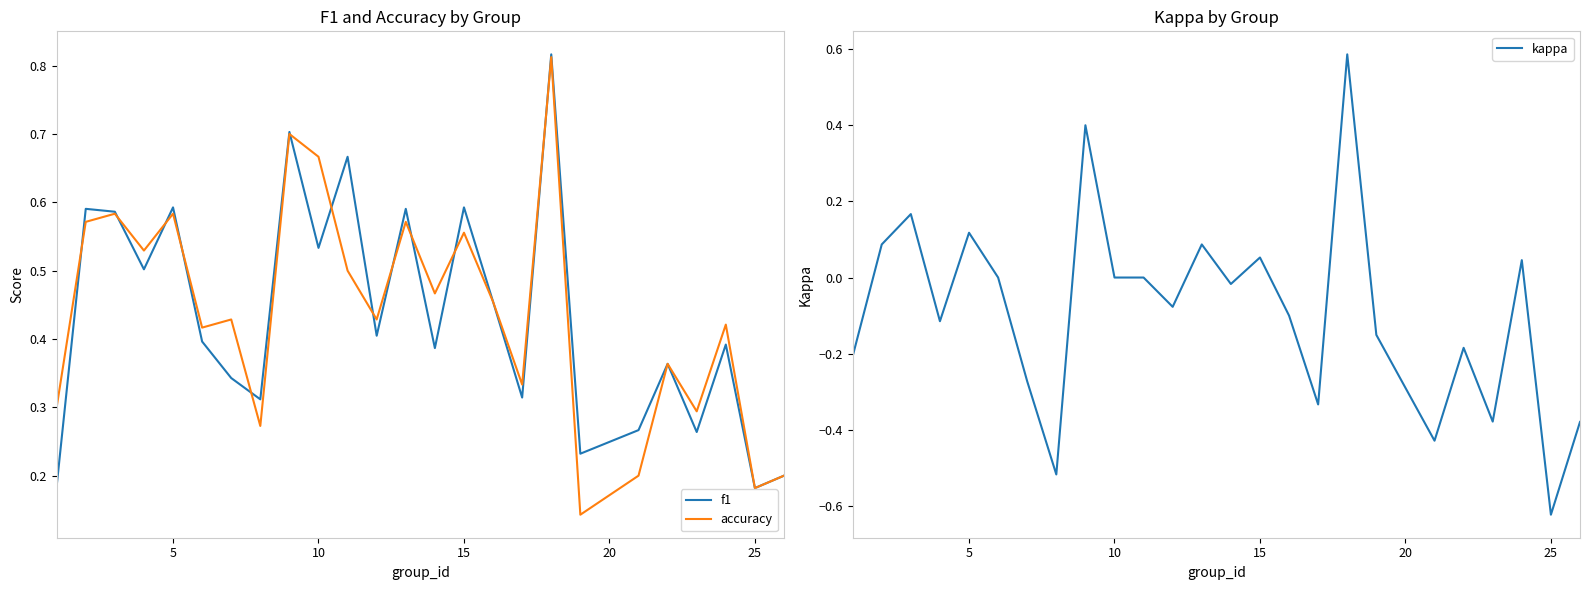

True or false: accuracy and f1 cross at least once.

True